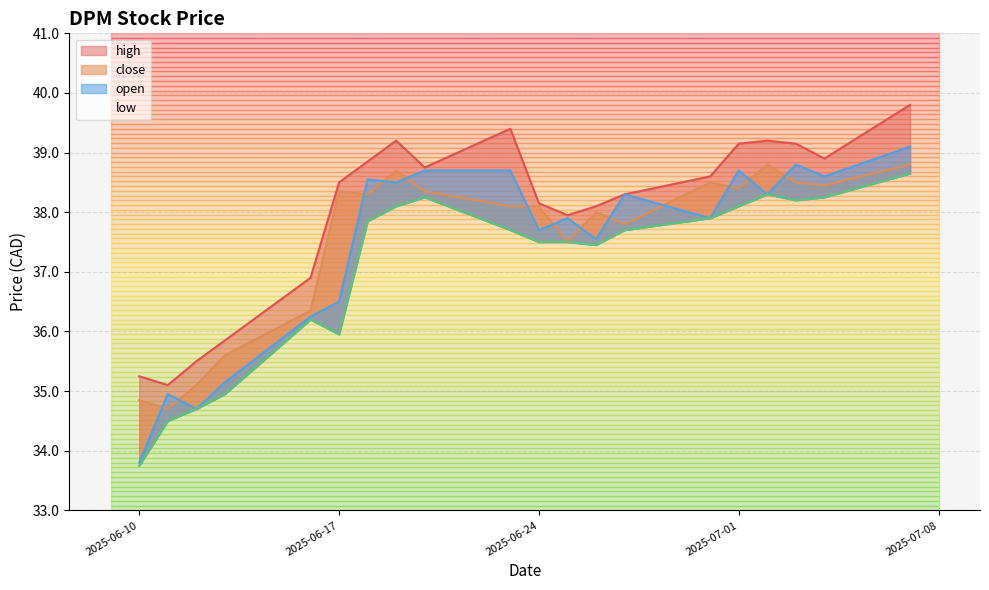

What is the average value of the low series?

37.1